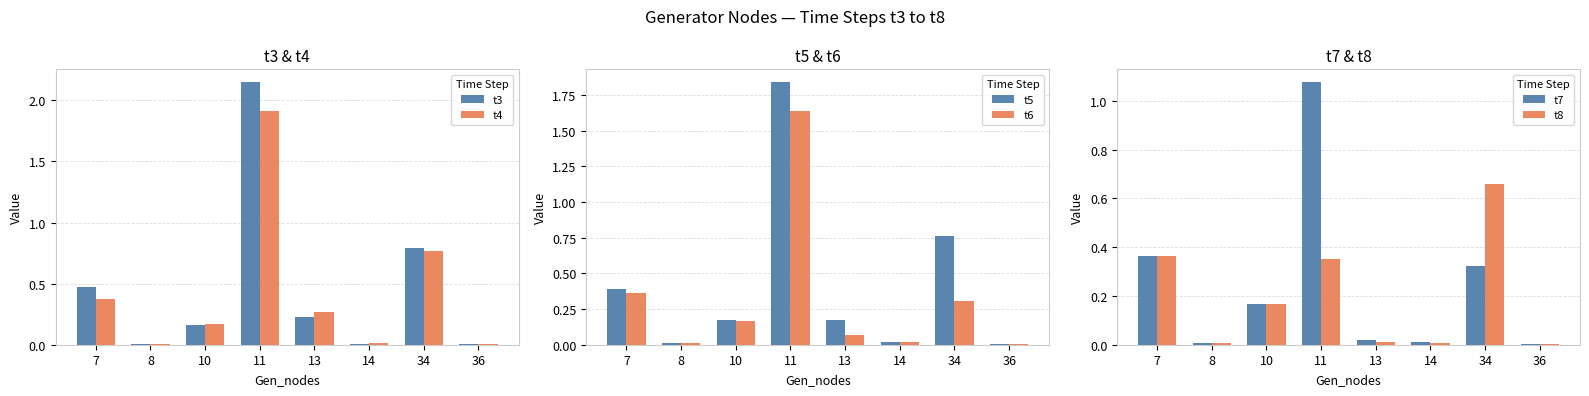

At how many categories does at least one series exceed 0?

8